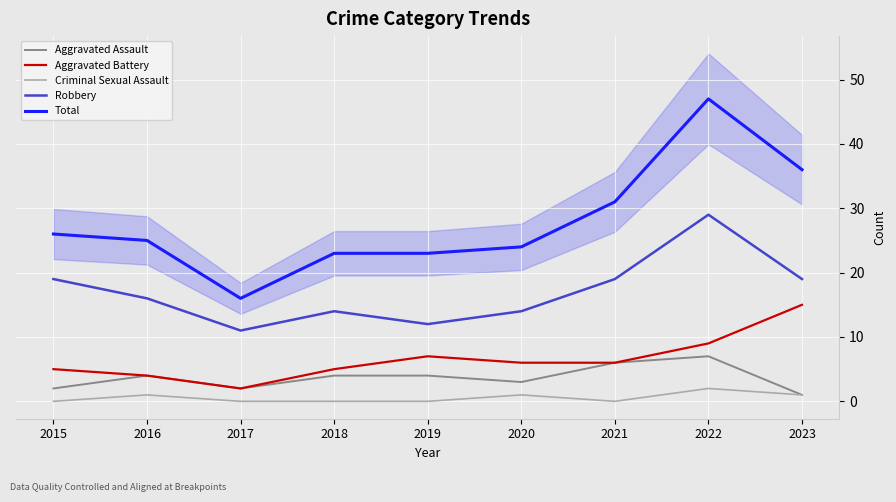

Which category has the lowest value across all series?

2015